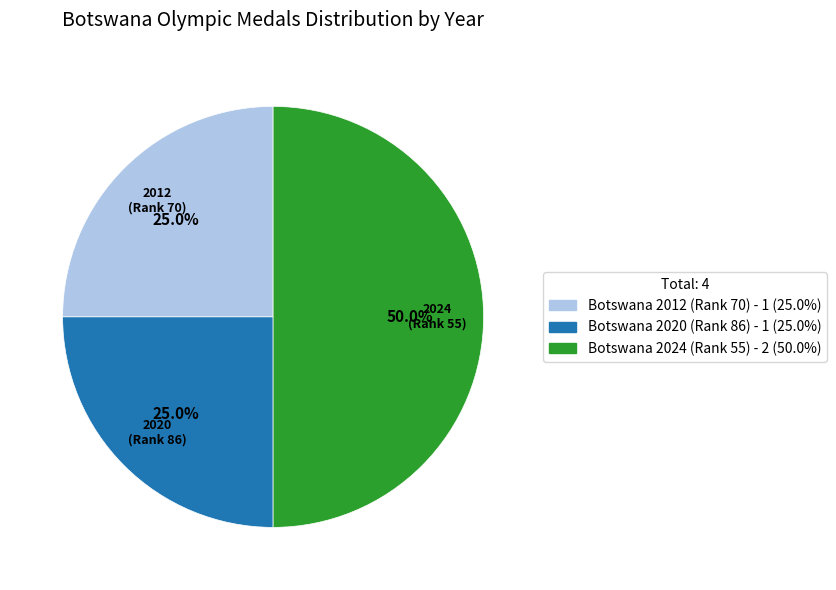

What percentage is the Botswana 2012 (Rank 70) slice, to the nearest percent?

25%